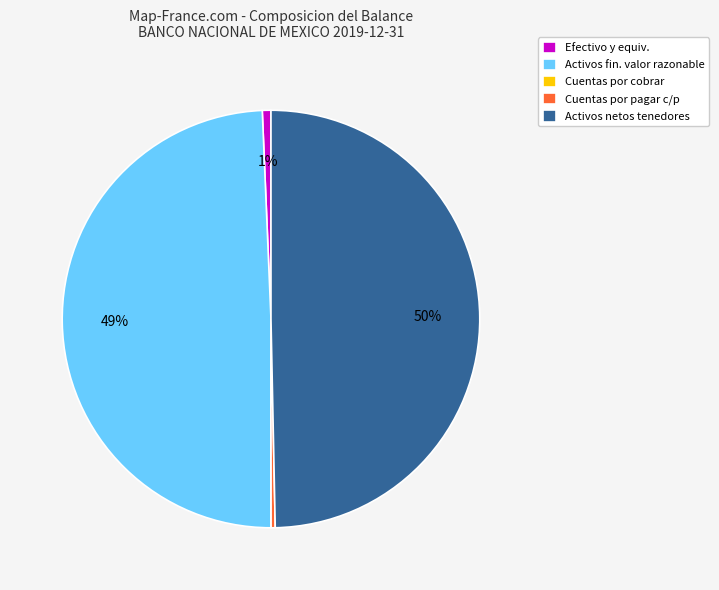

Does Efectivo y equiv. account for over 50% of the chart?

No